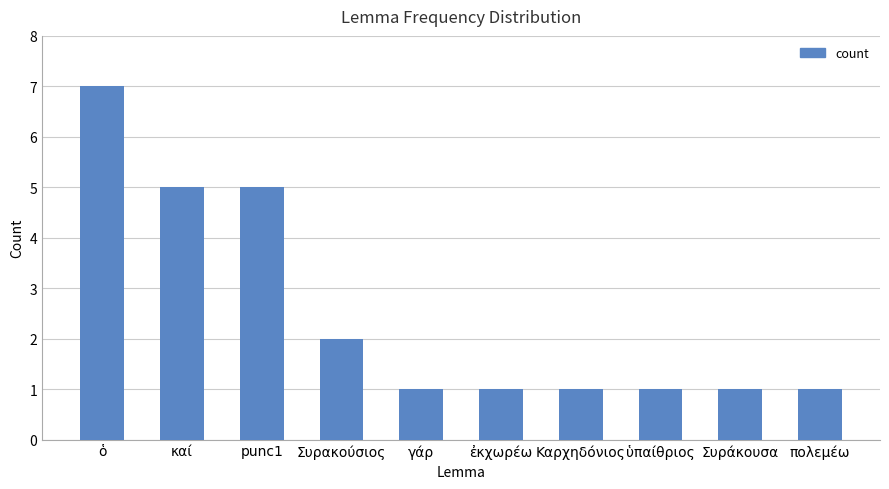

What is the difference between the maximum and minimum values?

6